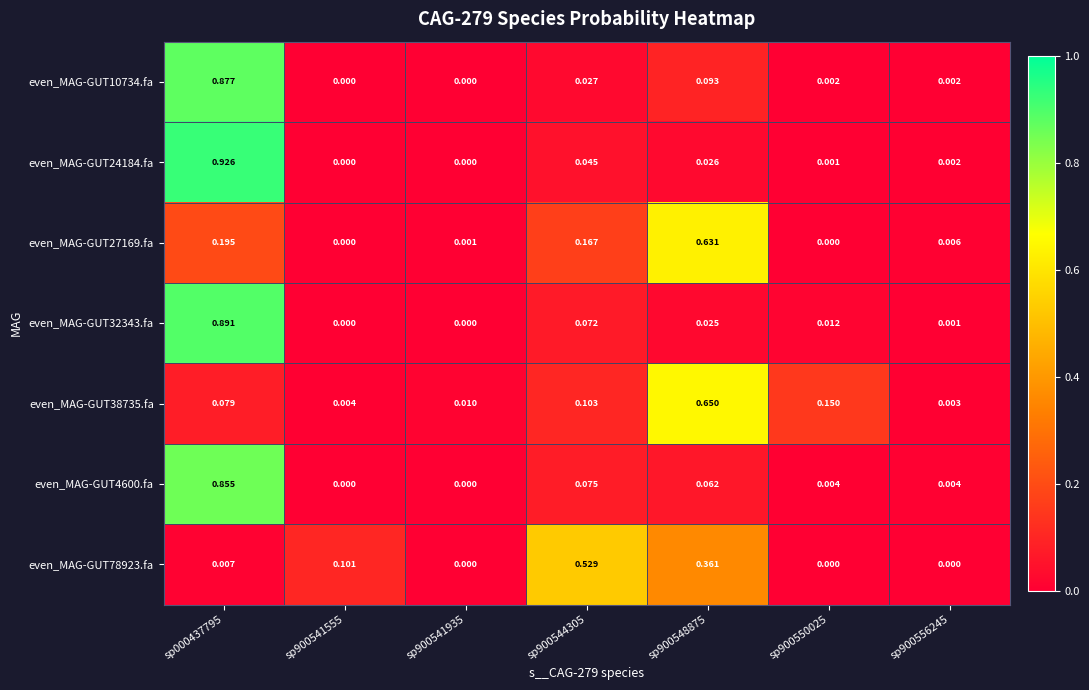

Which series has the largest range (max minus min)?

even_MAG-GUT24184.fa